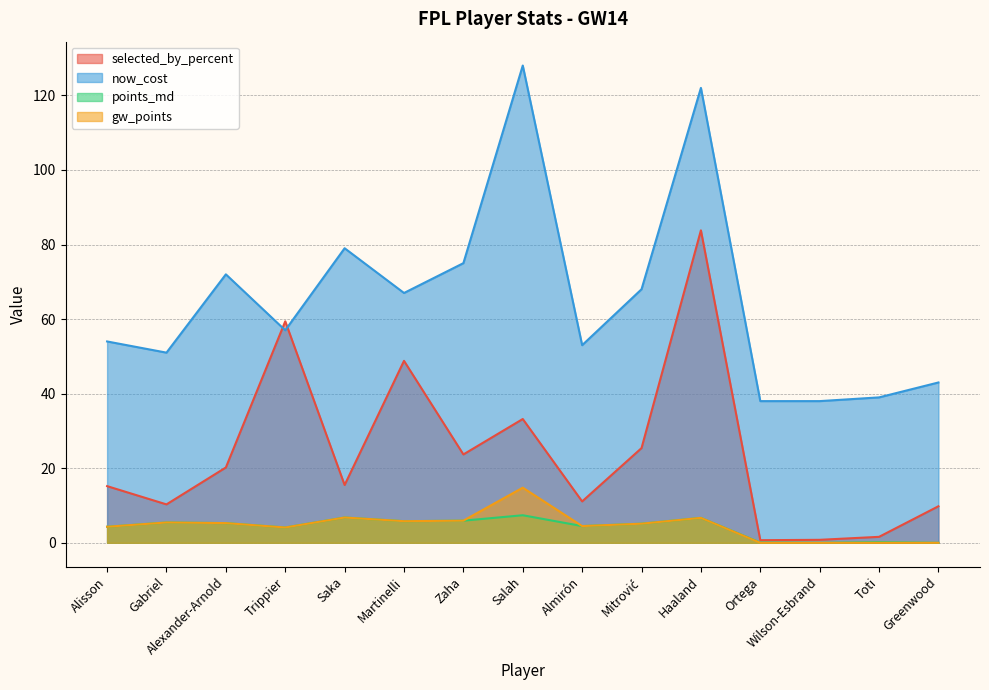

Rank the series at Mitrović from highest to lowest value.

now_cost, selected_by_percent, points_md, gw_points